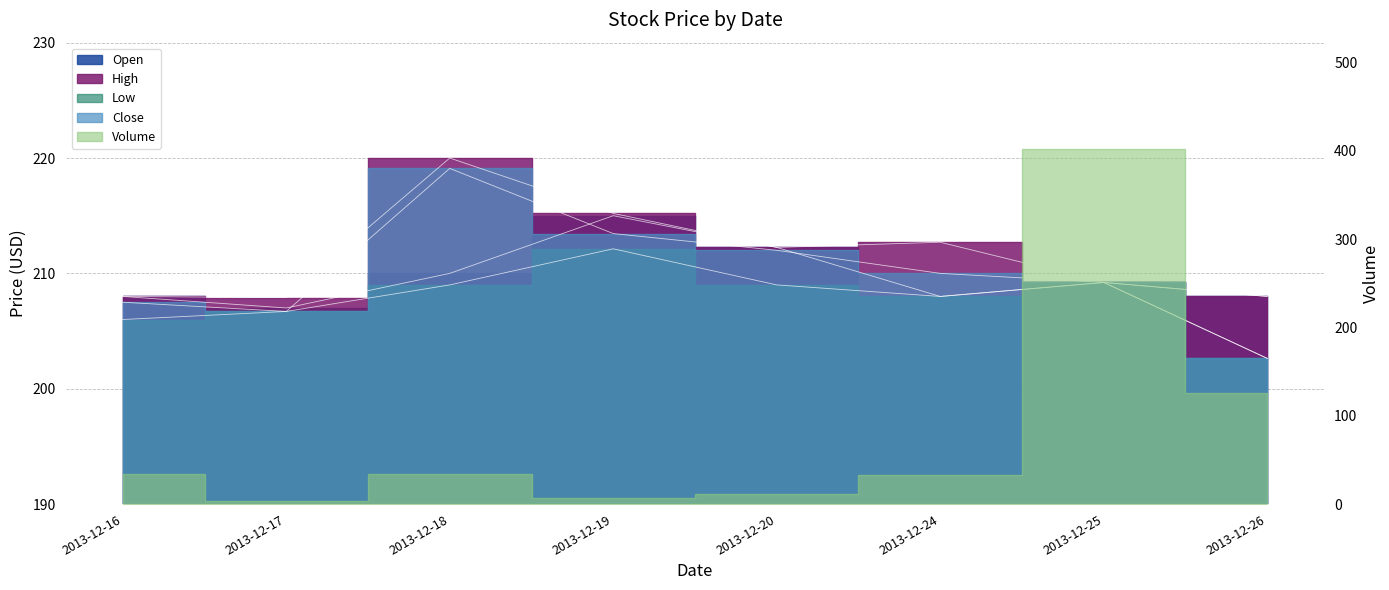

Between 2013-12-25 and 2013-12-20, which is larger?

2013-12-20